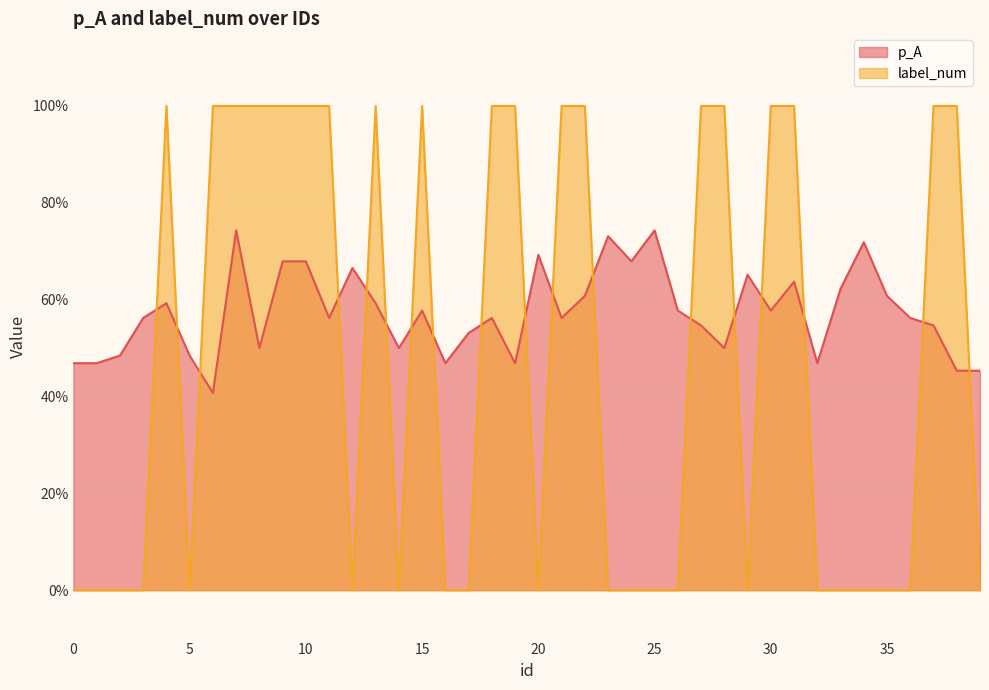

At 11, list the series in order from smallest to largest.

p_A, label_num